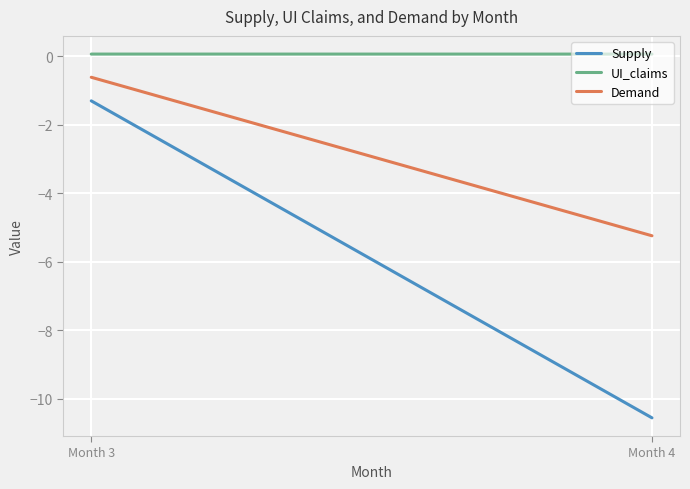

What is the minimum value shown in the chart?

-10.6